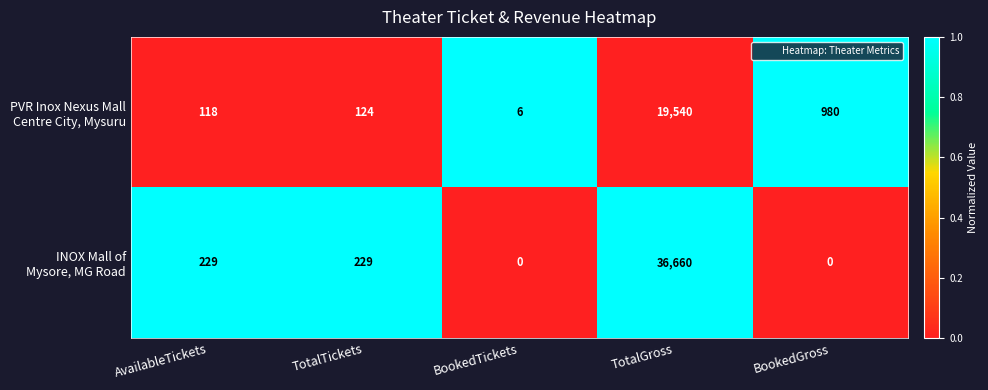

What is the total value across all series at BookedTickets?

6